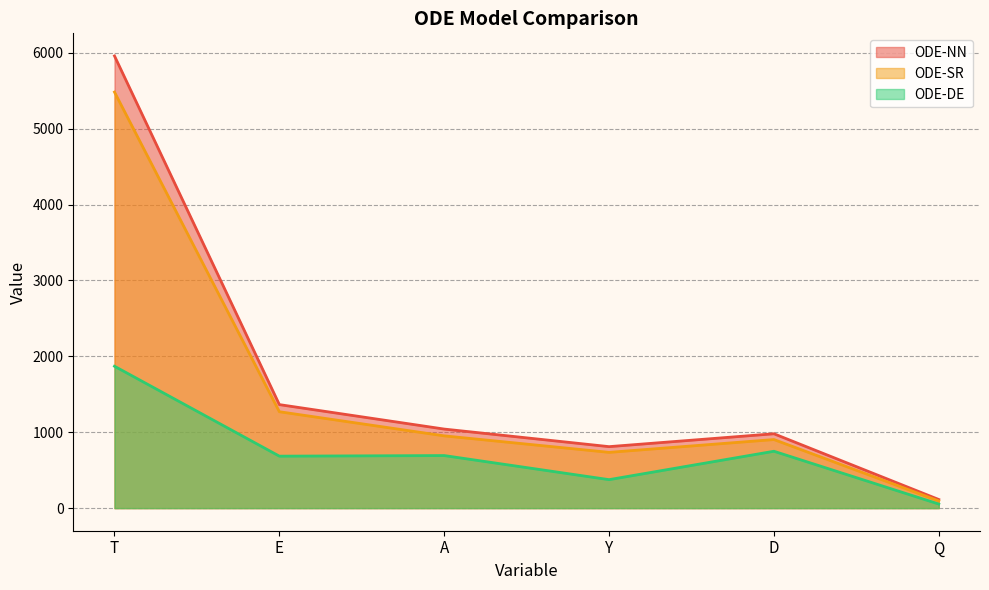

How many lines are shown in the chart?

3